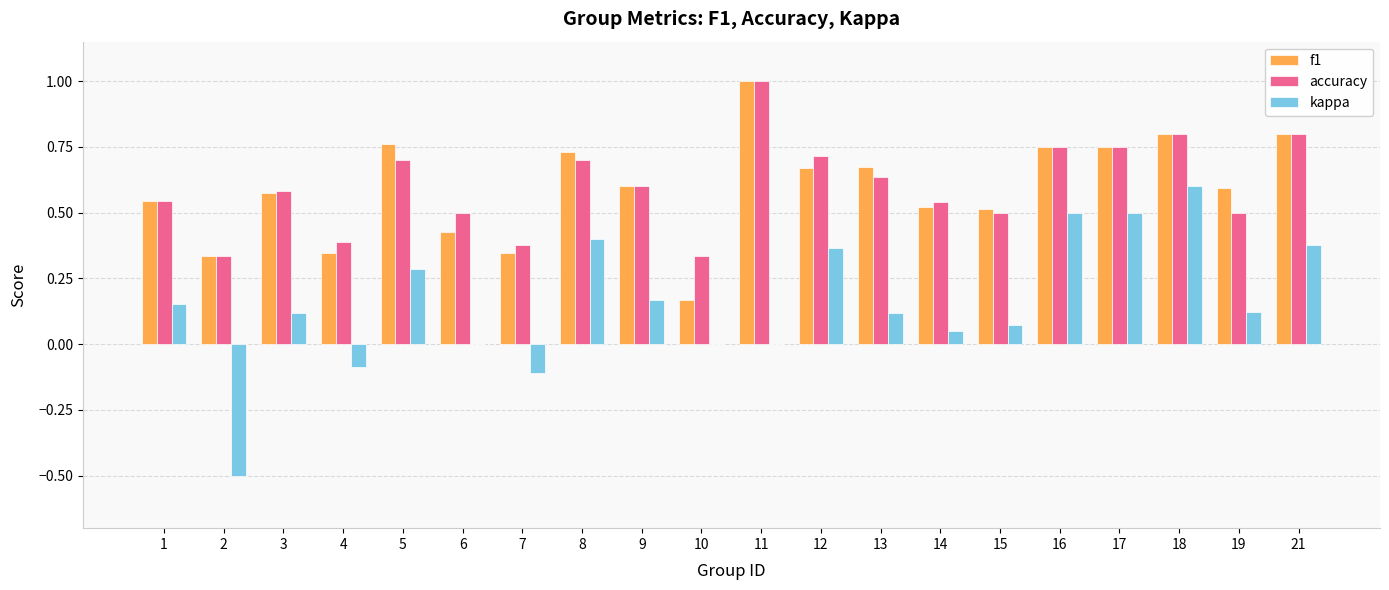

At which category is the sum across all series the highest?

18